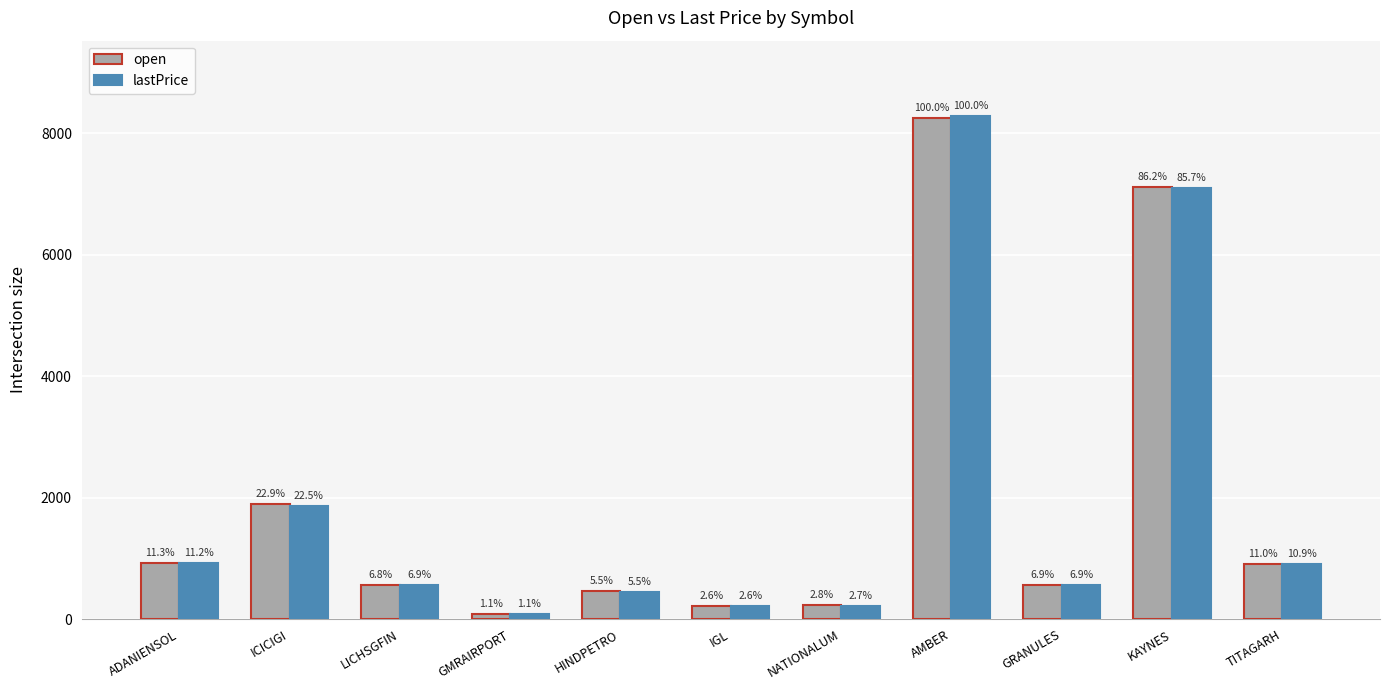

How many bars are there in each group?

2